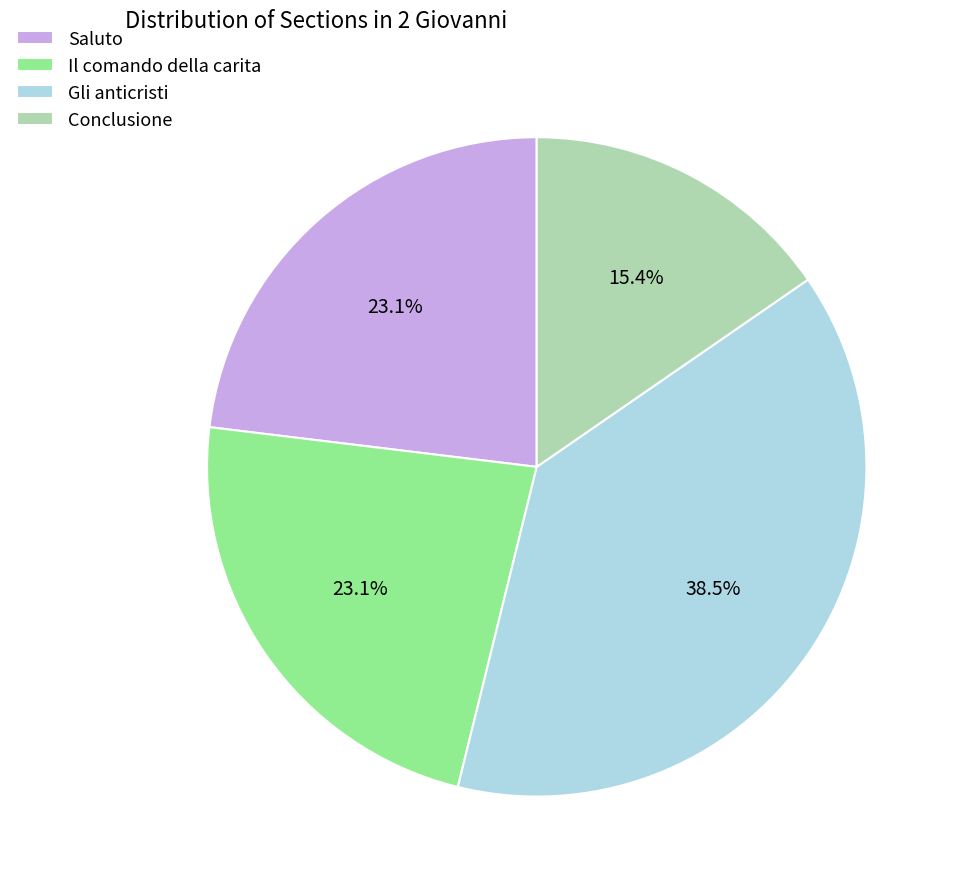

Does Conclusione represent more than half of the total?

No